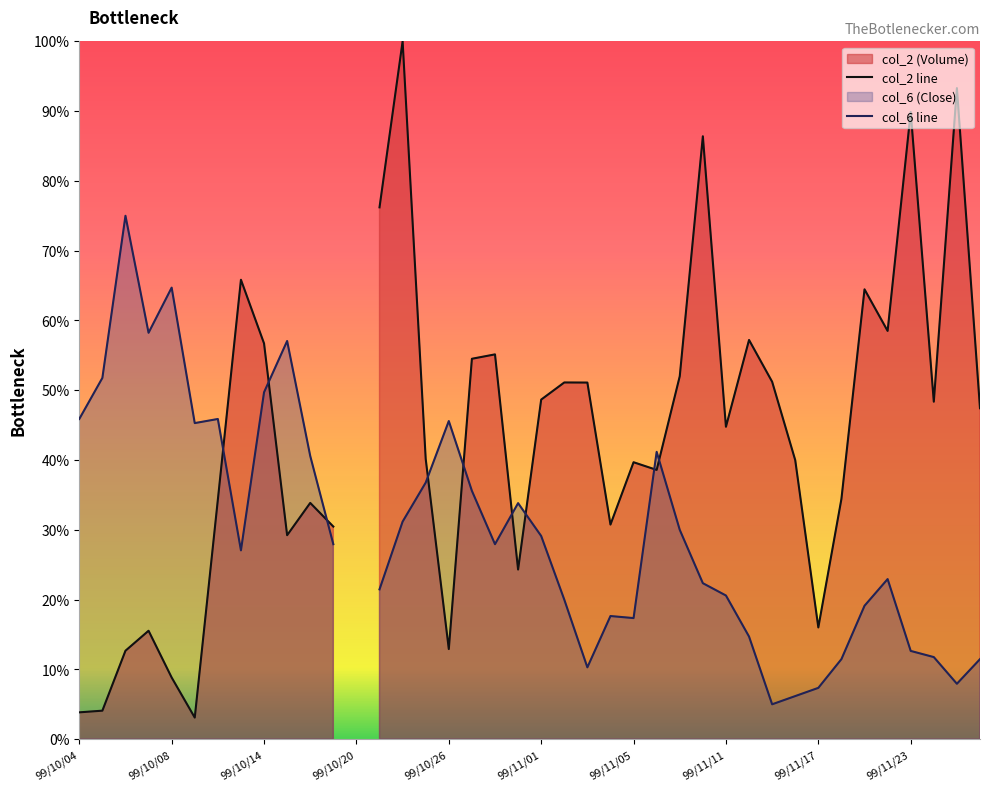

Where does the col_6 line series first go above 27?

99/10/04